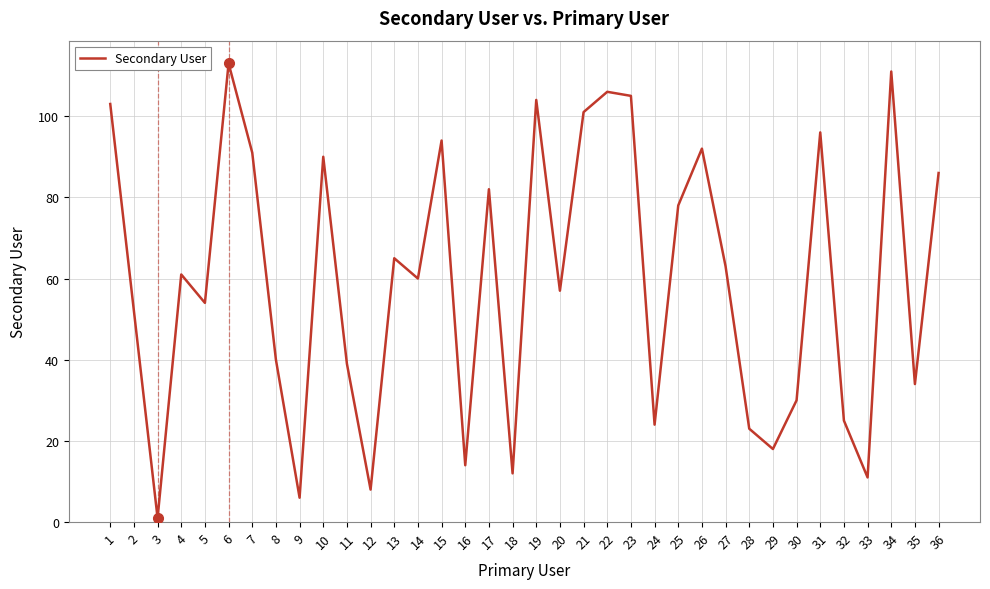

True or false: the data shows 49 at 19.

False